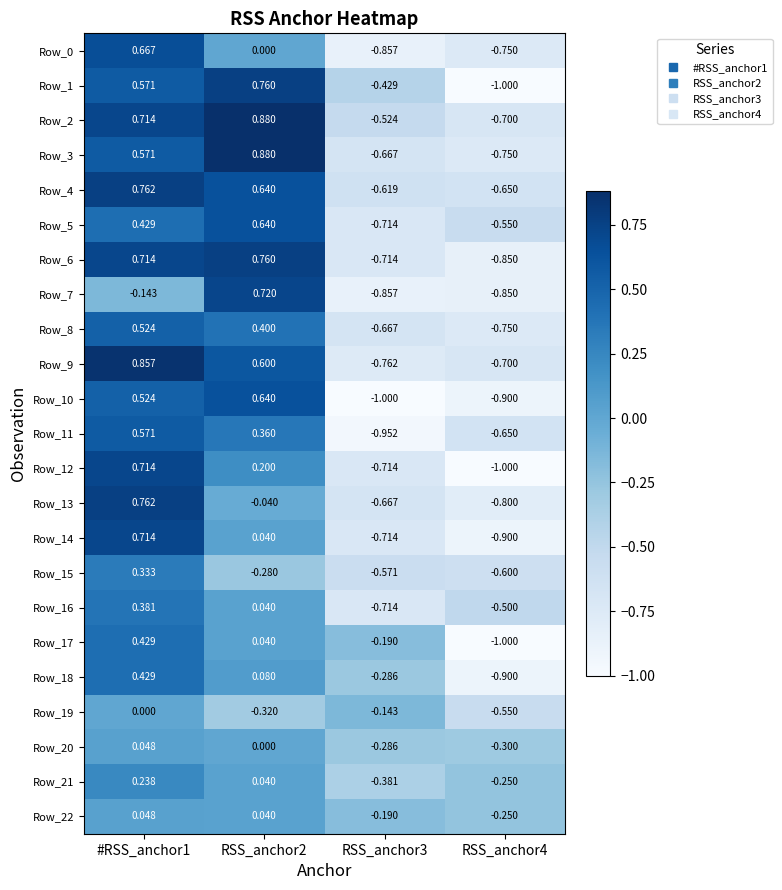

Is the value of Row_3 at #RSS_anchor1 greater than the value of Row_21 at RSS_anchor2?

Yes